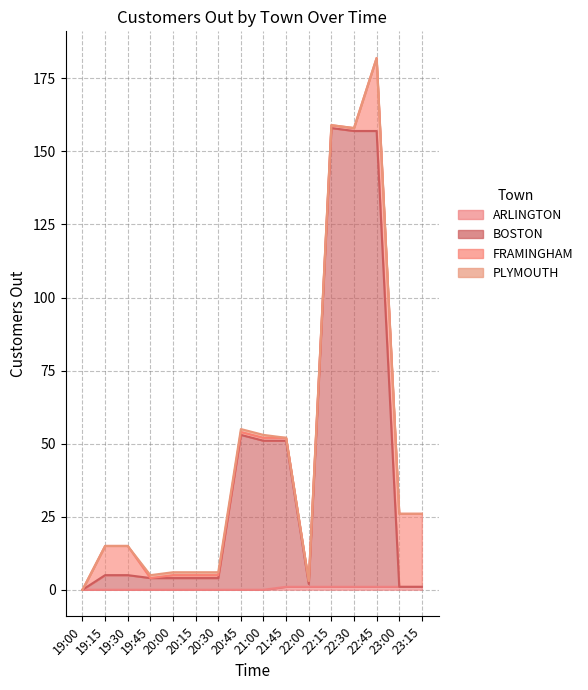

True or false: ARLINGTON and BOSTON cross at least once.

False